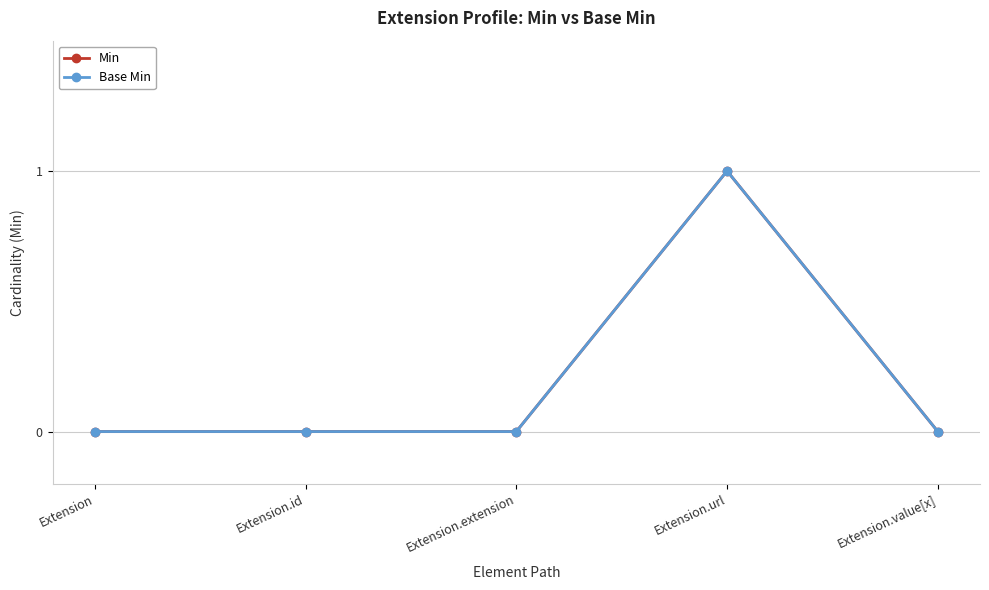

Count the Min values in the range 0 to 1.

5